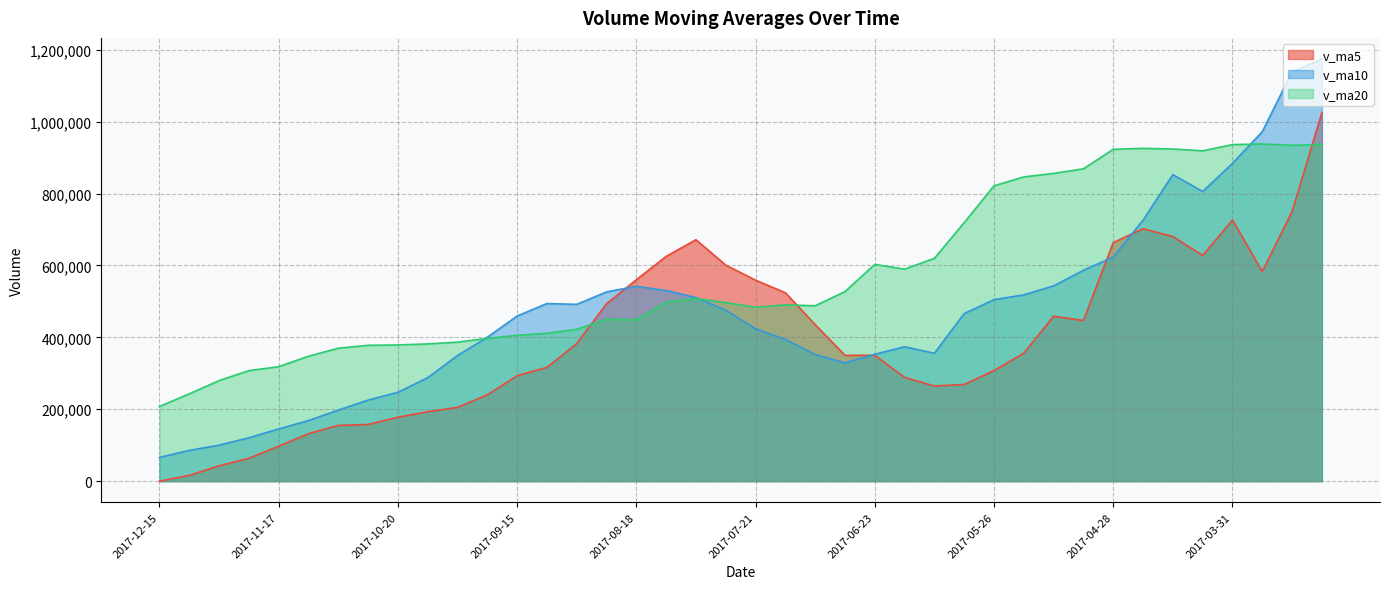

What is the difference between the maximum and second lowest values in the v_ma10 series?

1088613.5